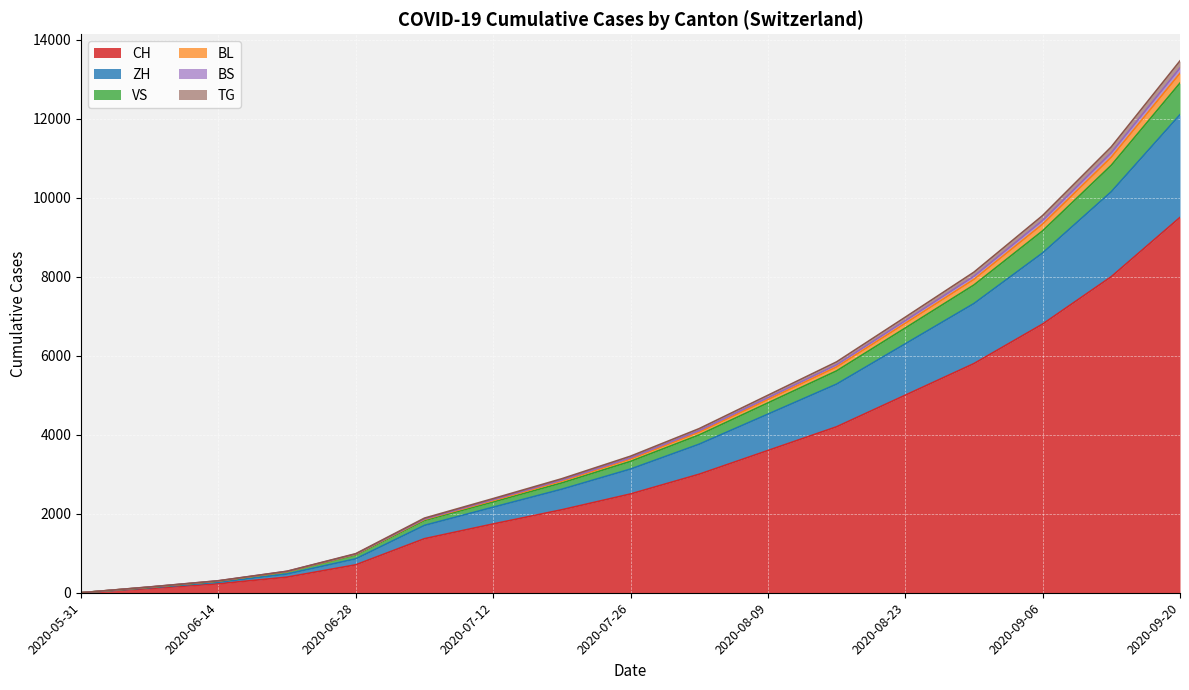

At which label does BL reach its peak?

2020-09-20